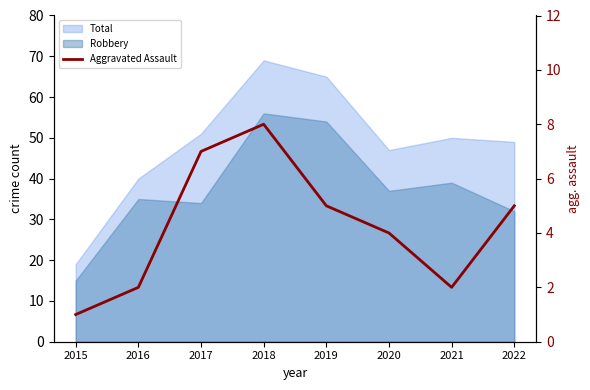

Reading left to right, what are all the values shown in this chart?

2015=1	2016=2	2017=7	2018=8	2019=5	2020=4	2021=2	2022=5